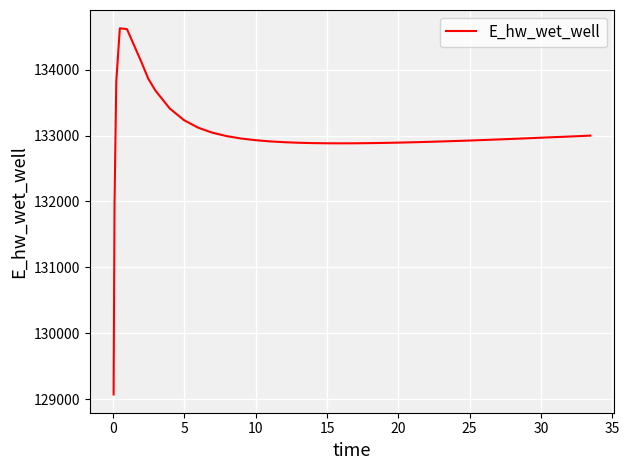

What is the difference between the maximum and minimum values?

5558.2